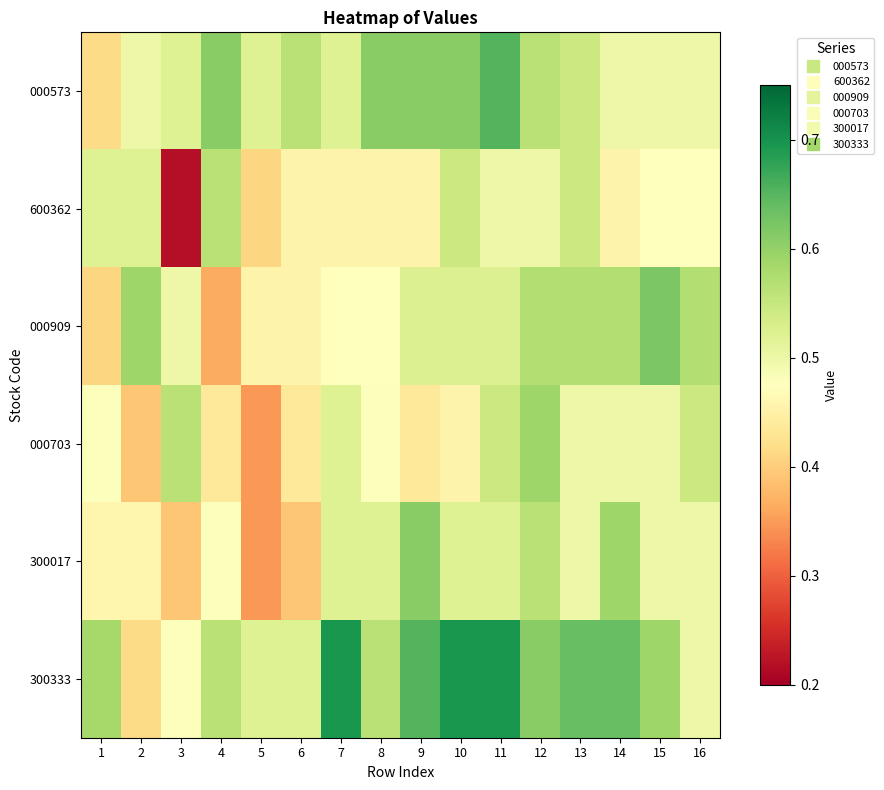

Reading left to right, what are all the values shown in this chart?

000573: 1=0.4	2=0.5	3=0.5	4=0.6	5=0.5	6=0.6	7=0.5	8=0.6	9=0.6	10=0.6	11=0.7	12=0.6	13=0.5	14=0.5	15=0.5	16=0.5
600362: 1=0.5	2=0.5	3=0.2	4=0.6	5=0.4	6=0.5	7=0.5	8=0.5	9=0.5	10=0.5	11=0.5	12=0.5	13=0.5	14=0.5	15=0.5	16=0.5
000909: 1=0.4	2=0.6	3=0.5	4=0.4	5=0.5	6=0.5	7=0.5	8=0.5	9=0.5	10=0.5	11=0.5	12=0.6	13=0.6	14=0.6	15=0.6	16=0.6
000703: 1=0.5	2=0.4	3=0.6	4=0.4	5=0.3	6=0.4	7=0.5	8=0.5	9=0.4	10=0.5	11=0.5	12=0.6	13=0.5	14=0.5	15=0.5	16=0.5
300017: 1=0.5	2=0.5	3=0.4	4=0.5	5=0.3	6=0.4	7=0.5	8=0.5	9=0.6	10=0.5	11=0.5	12=0.6	13=0.5	14=0.6	15=0.5	16=0.5
300333: 1=0.6	2=0.4	3=0.5	4=0.6	5=0.5	6=0.5	7=0.7	8=0.6	9=0.7	10=0.7	11=0.7	12=0.6	13=0.6	14=0.6	15=0.6	16=0.5